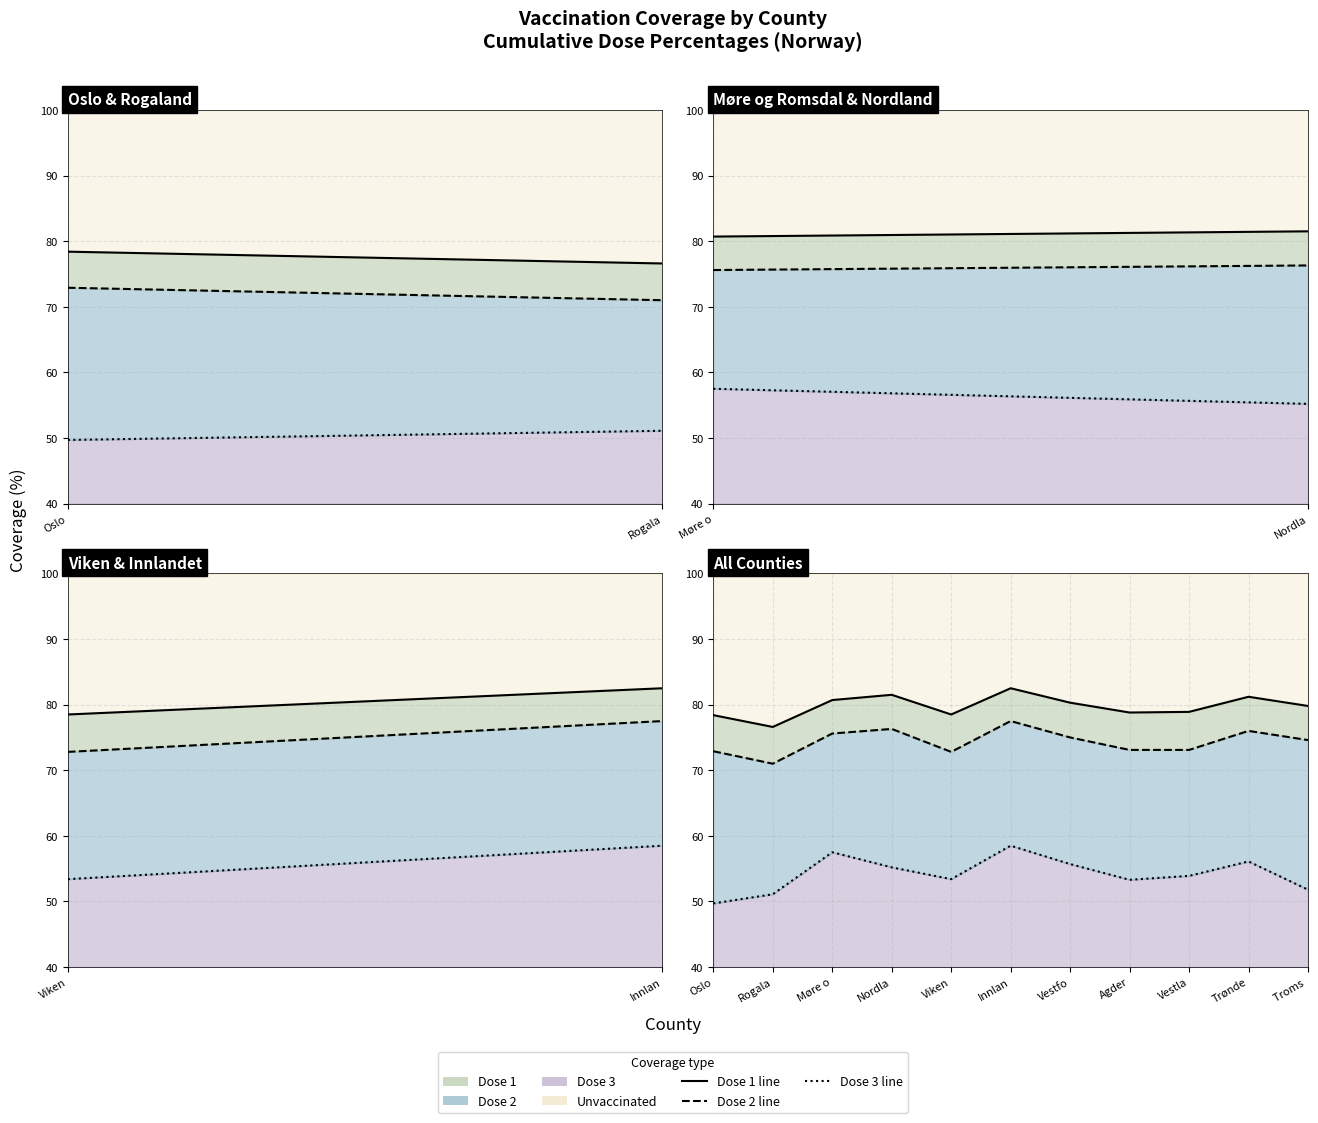

True or false: Dose 2 line and Dose 3 line intersect in this chart.

False